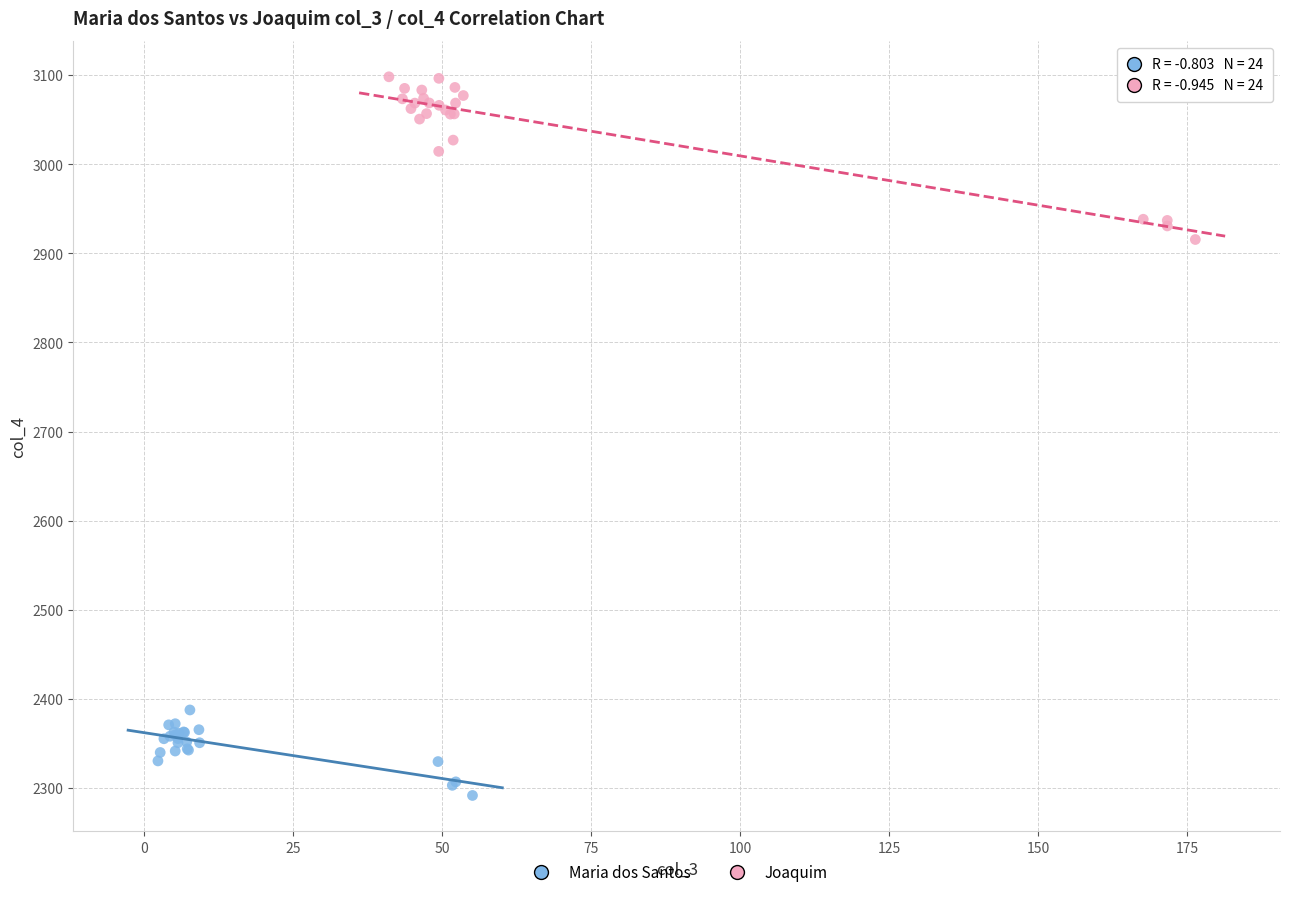

Which series contains the highest Y value?

Joaquim